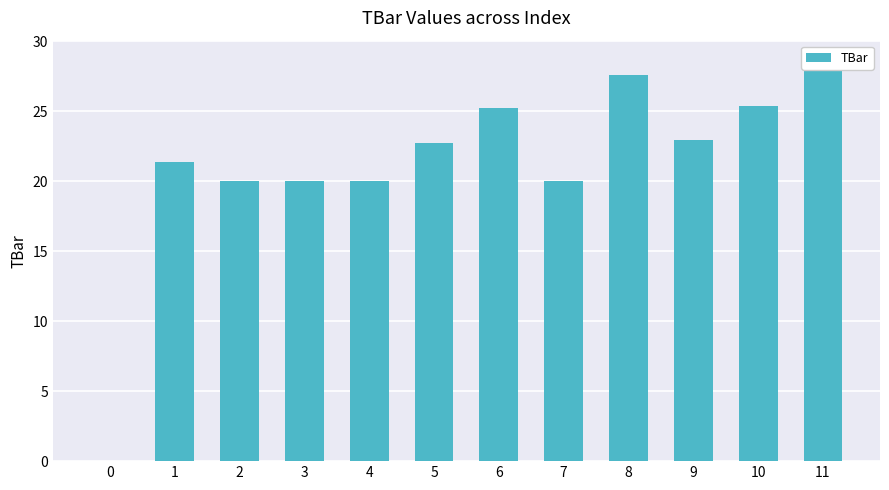

How many data points does each series have?

12